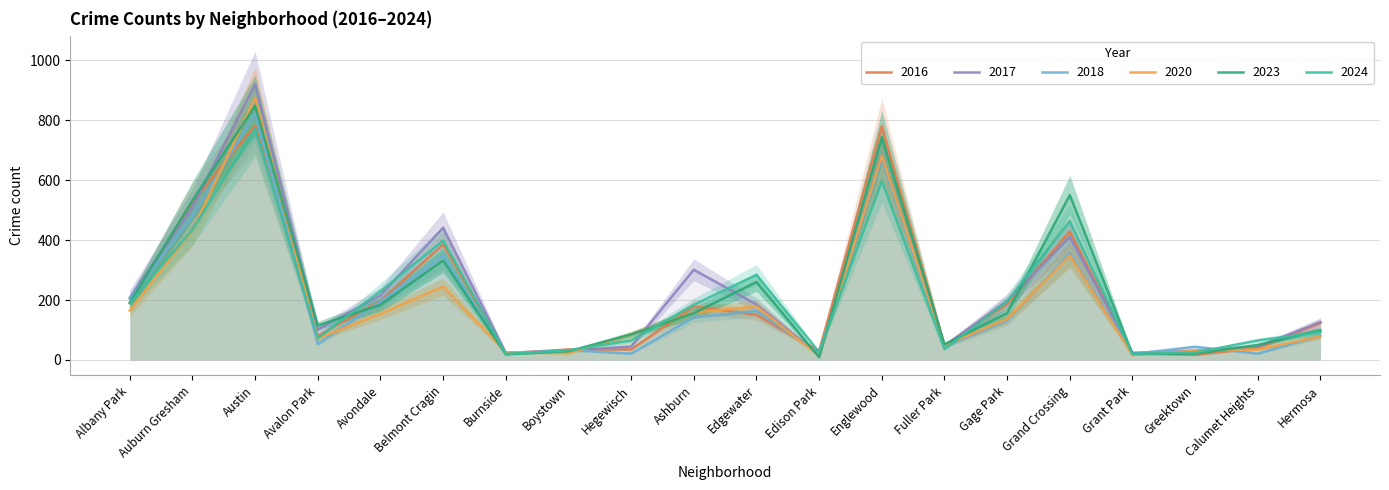

Which category has the highest value across all series?

Austin